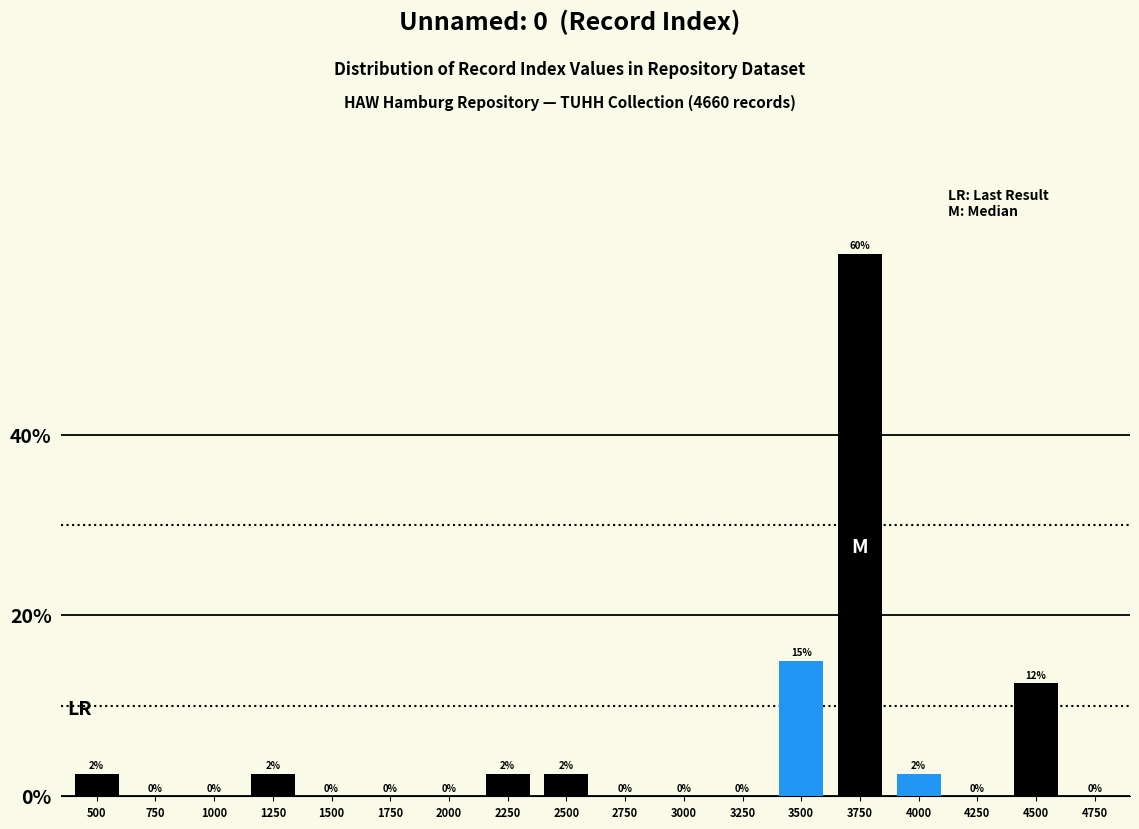

Between 4750 and 1250, which is larger?

1250